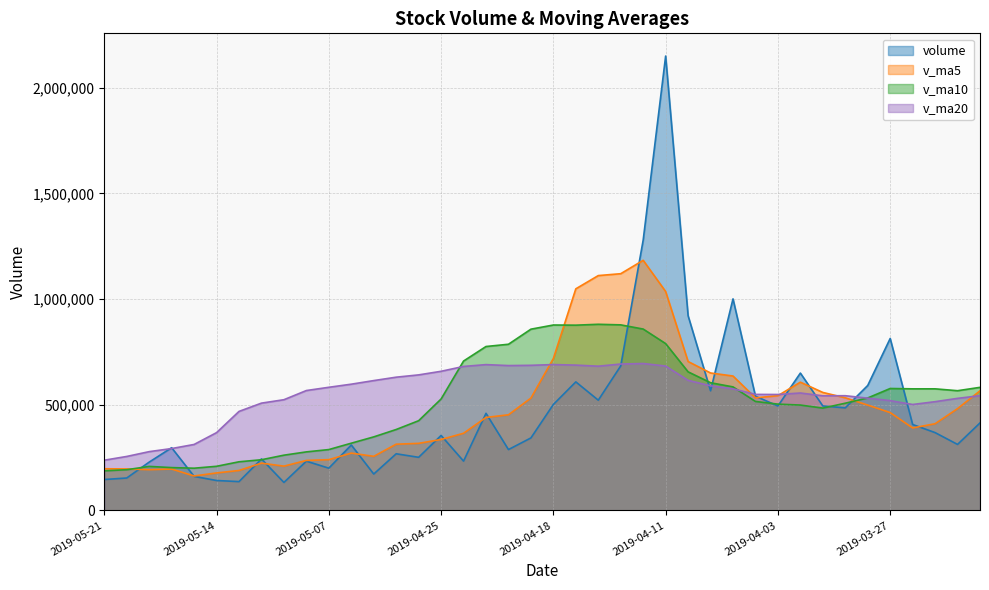

The value of v_ma10 at 2019-04-22 is 1105166.2. True or false?

False